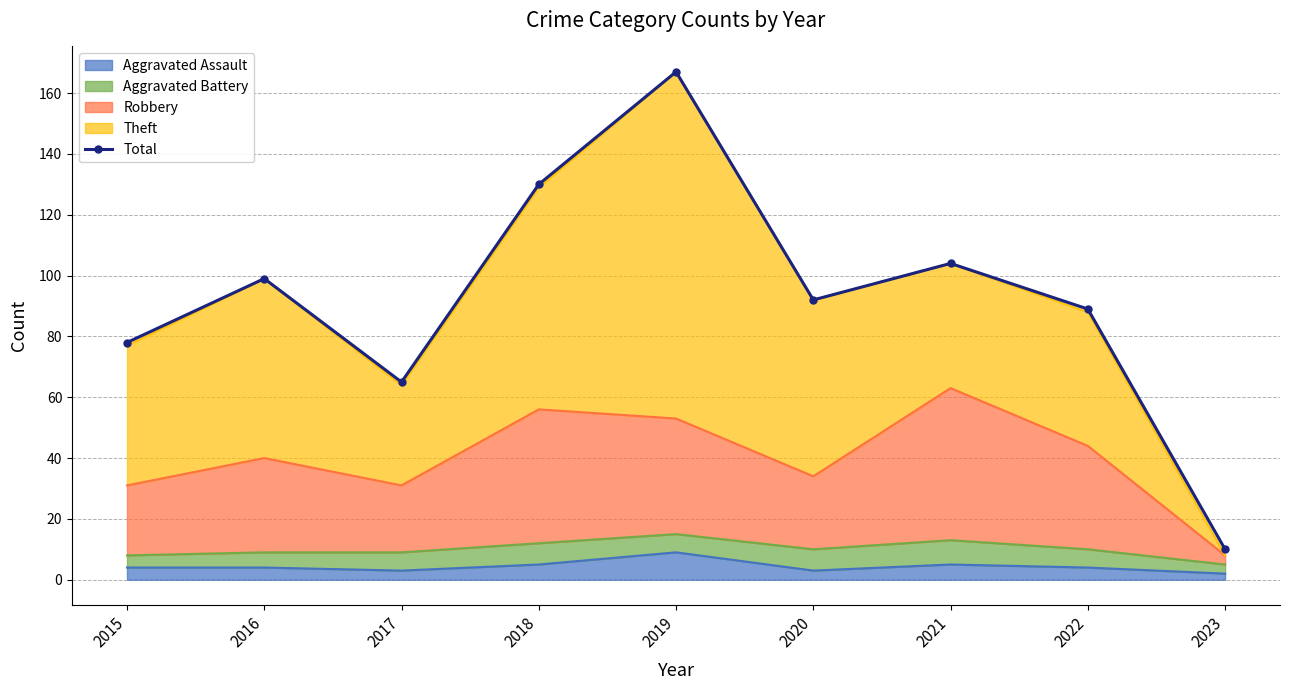

How many interior local valleys (lower than both neighbors) does the data have?

2